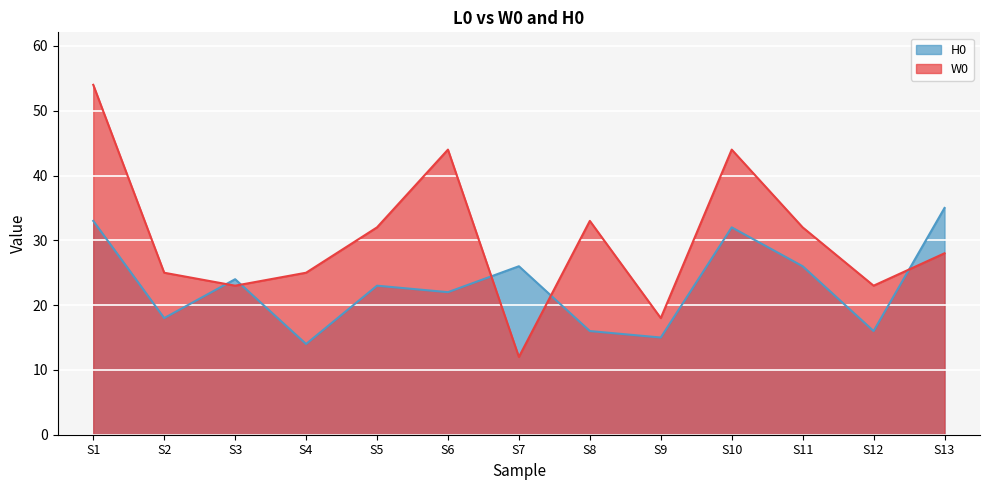

Between S5 and S1, which is larger?

S1